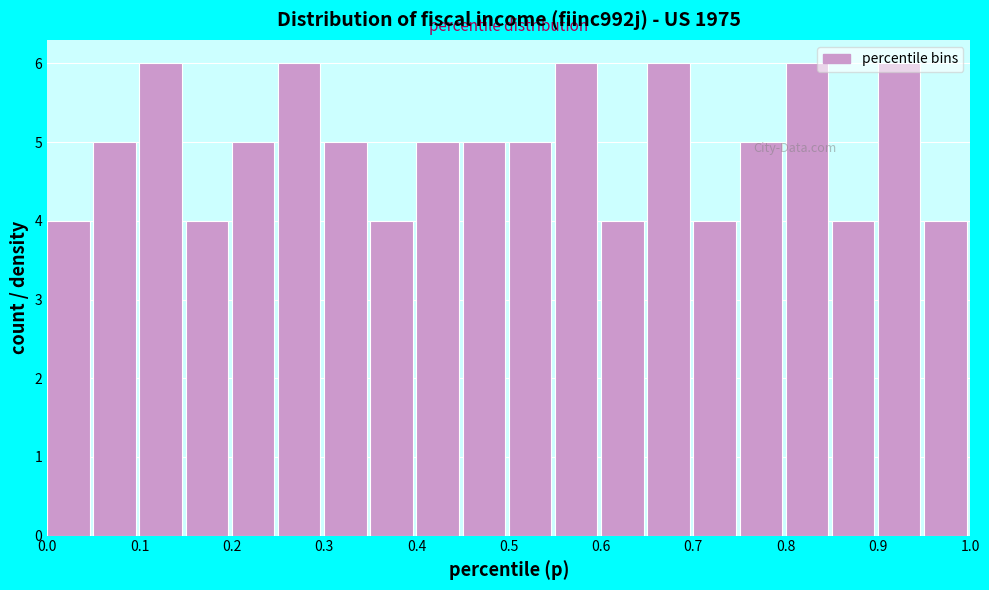

What is the height of the bar covering 0.80 to 0.85 on the x-axis? The values are not printed on the chart, so give them approximately, as read against the axis.

6